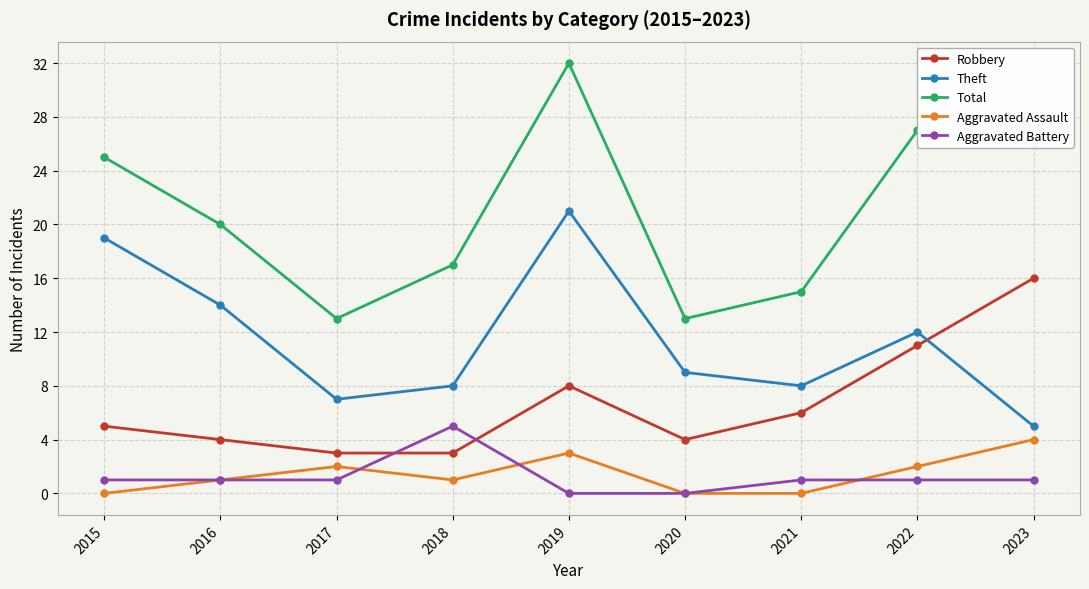

What is the spread (max minus min) of values at 2021?

15